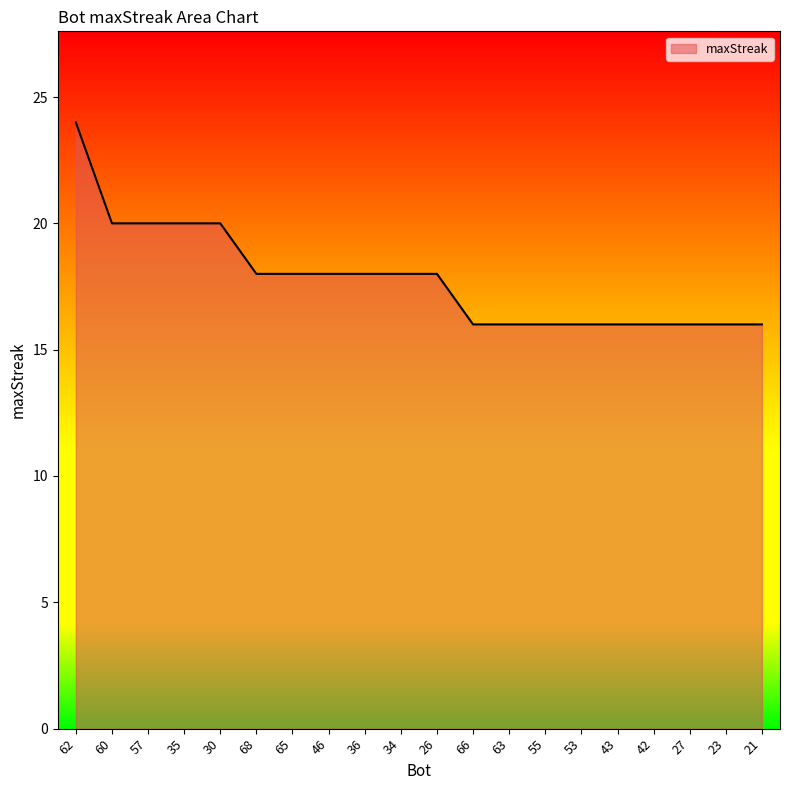

True or false: the data shows 16 at 63.

True